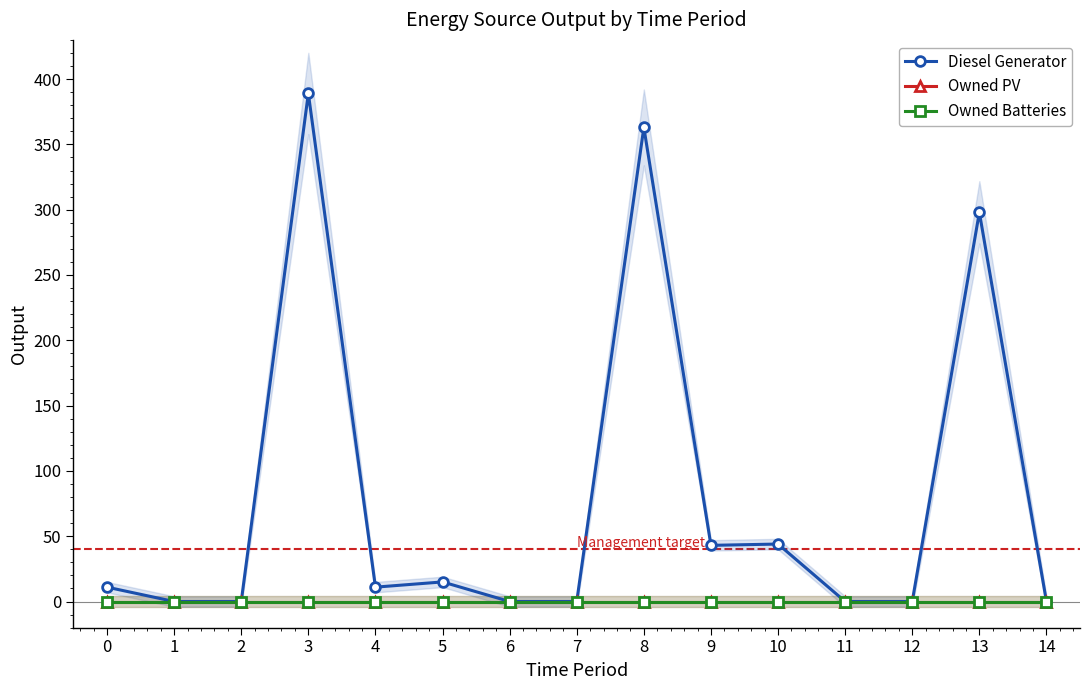

True or false: Diesel Generator and Owned Batteries intersect in this chart.

False